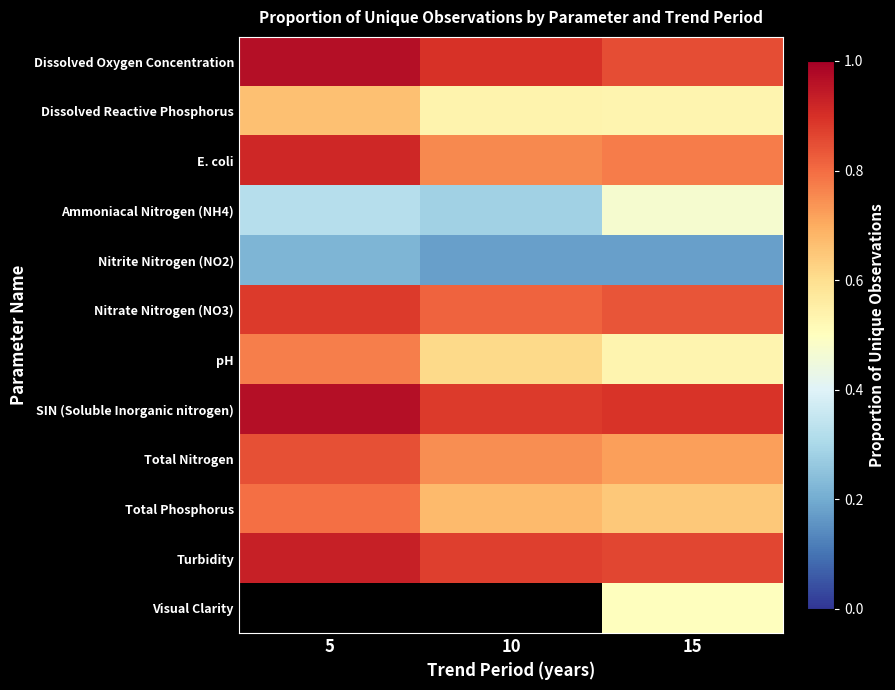

Which series has the largest total across all categories?

SIN (Soluble Inorganic nitrogen)